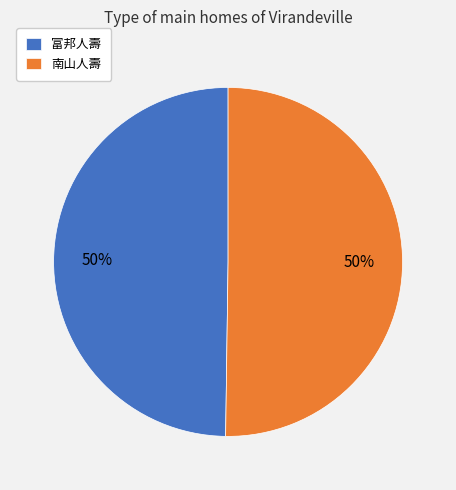

Approximately how many times larger is the value at 南山人壽 compared to 富邦人壽?

1.0